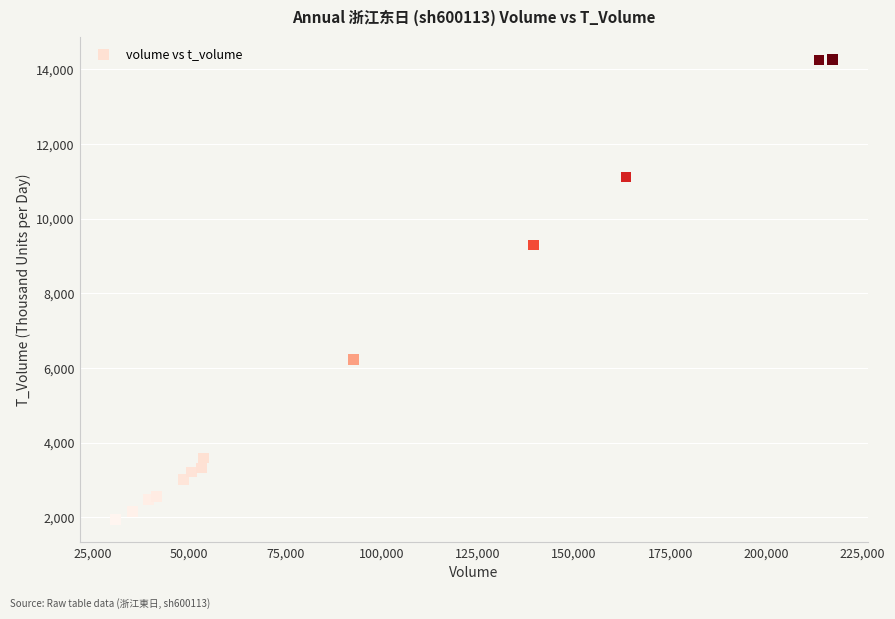

What Y value in the scatter plot is closest to 8100?

9297